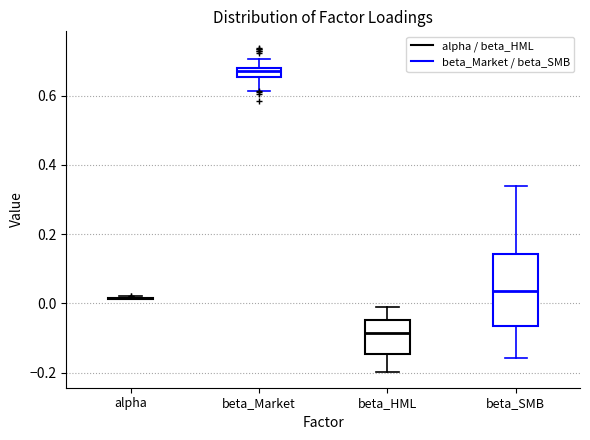

Where does the upper whisker of the box for beta_Market end on the y-axis? The values are not printed on the chart, so give them approximately, as read against the axis.

0.70